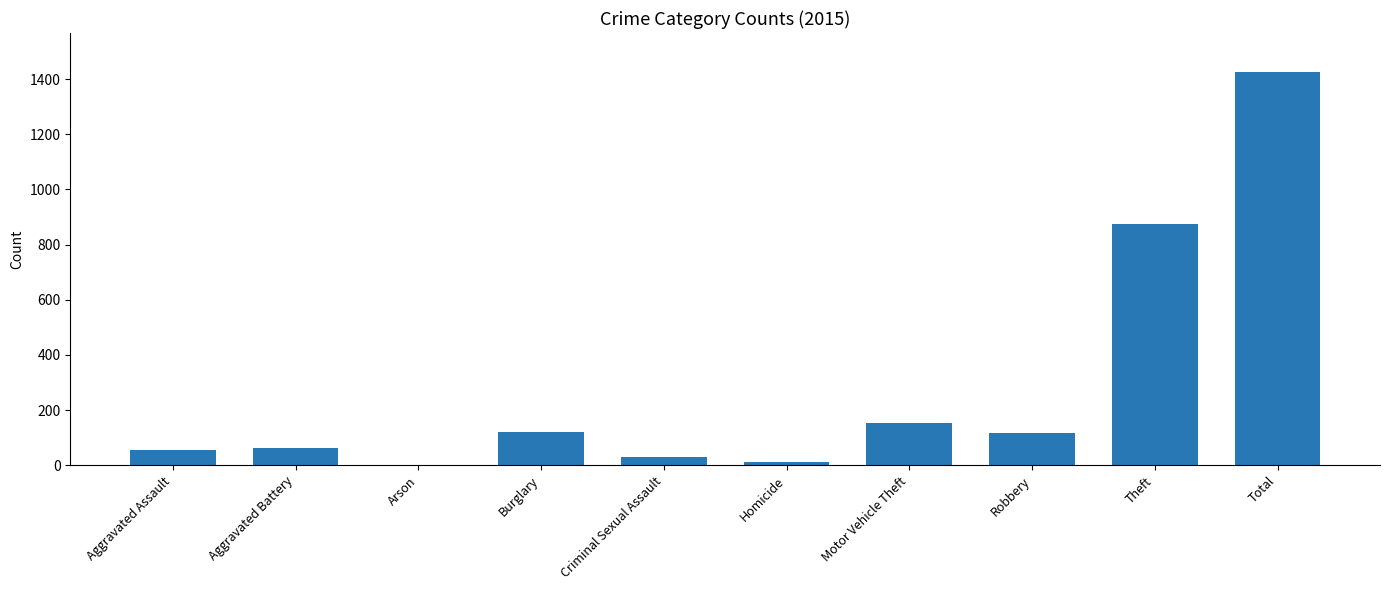

The value at Theft is 874. True or false?

True